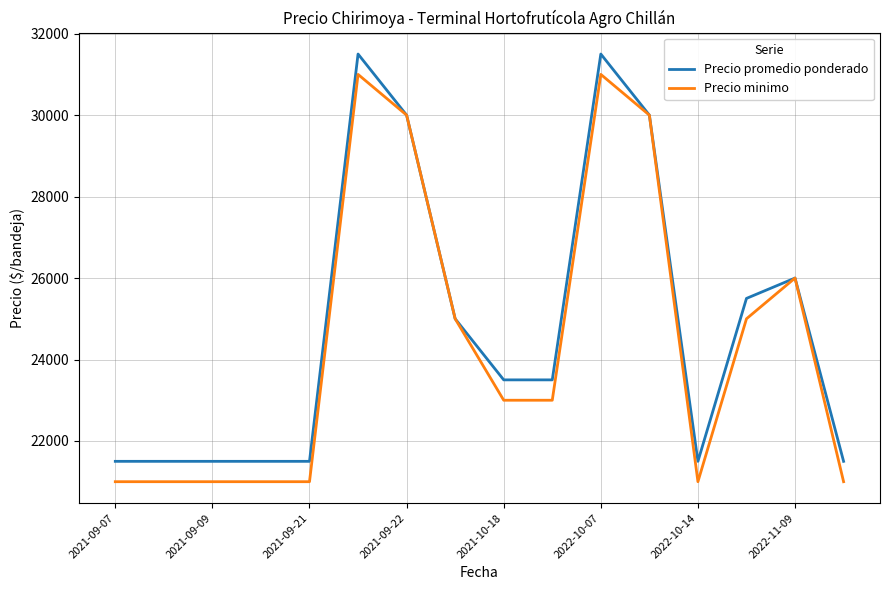

What is the lowest value of the Precio minimo series?

21000